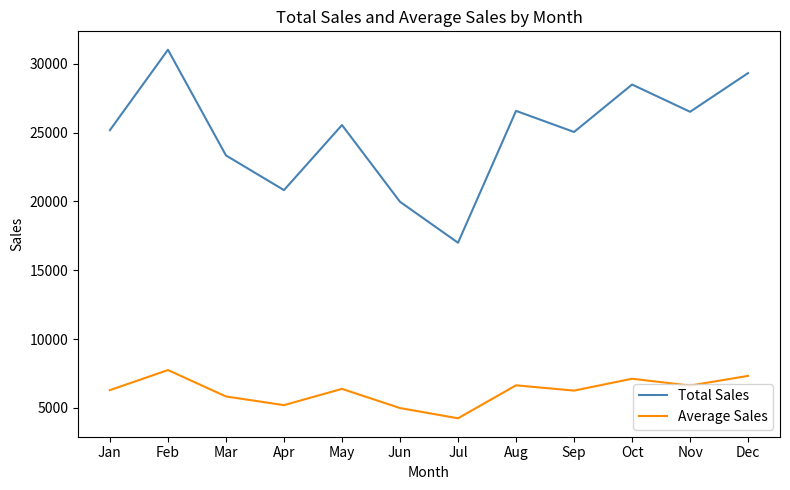

Which category has the highest value across all series?

Feb